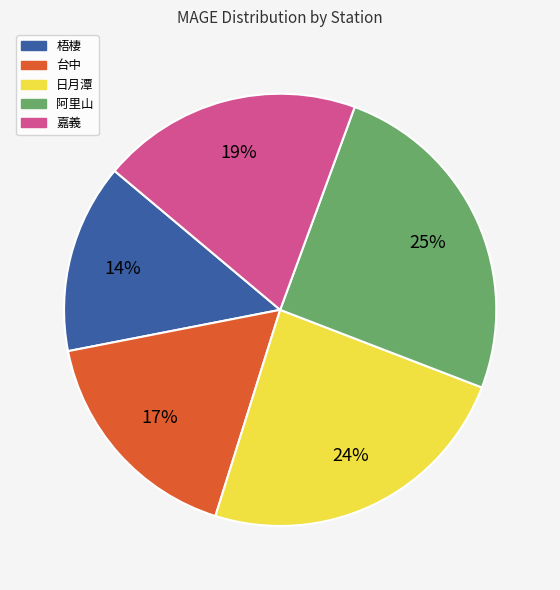

To the nearest percent, what is the difference between the largest and smallest slice percentages?

11%